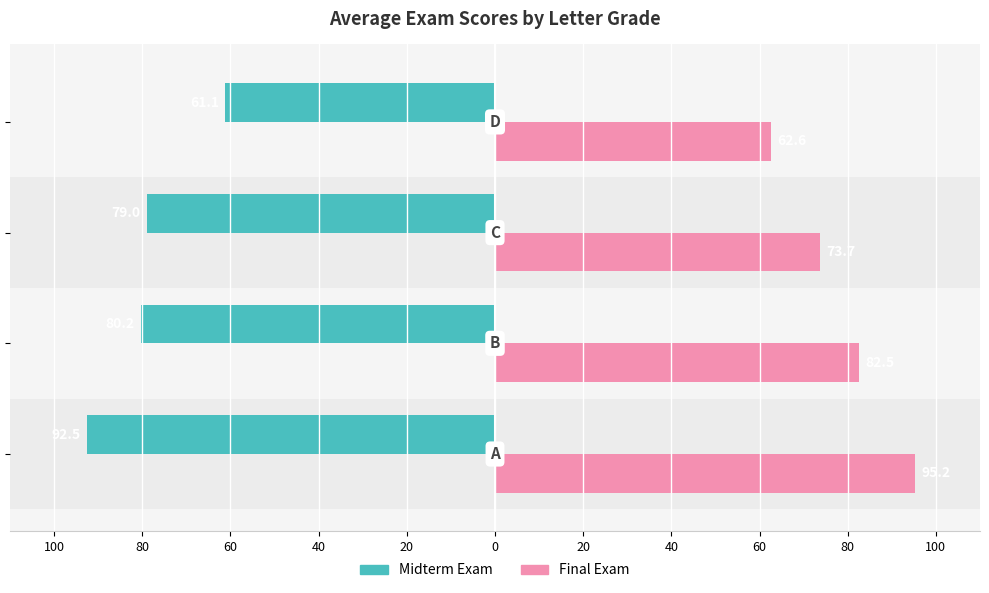

What is the average value of the Final Exam series?

78.5